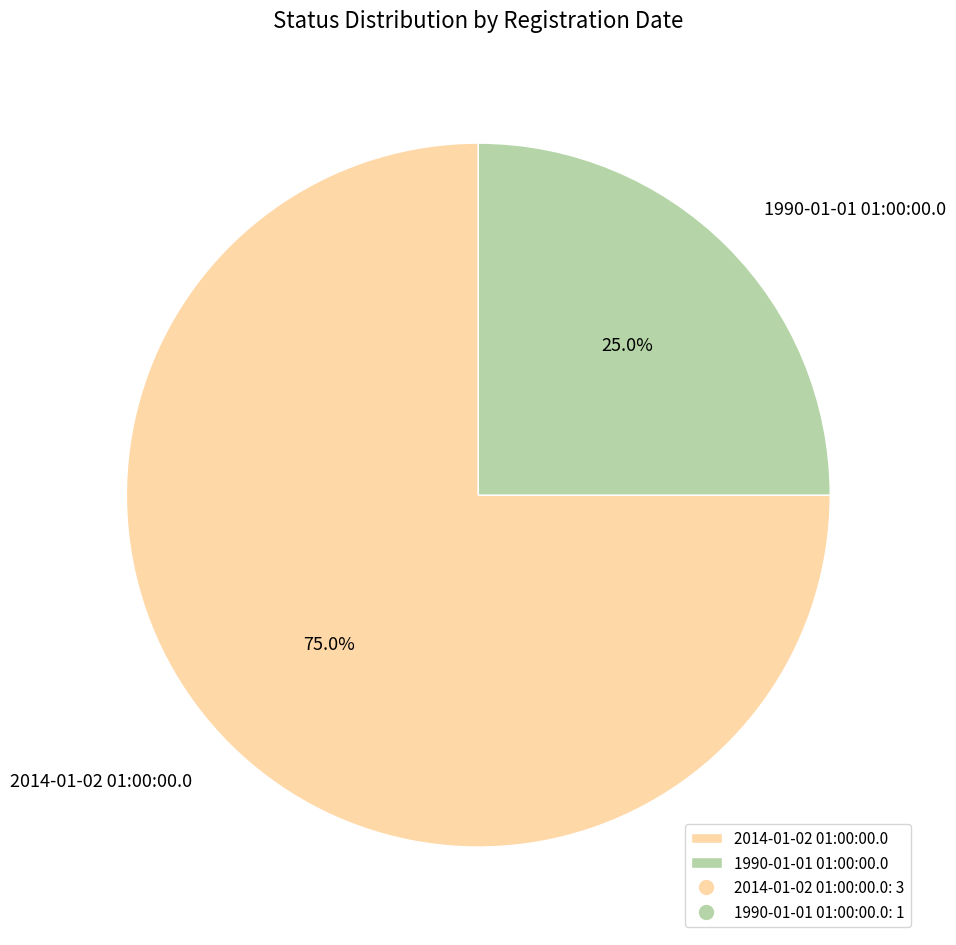

What portion of the pie excludes 2014-01-02 01:00:00.0?

25.0%